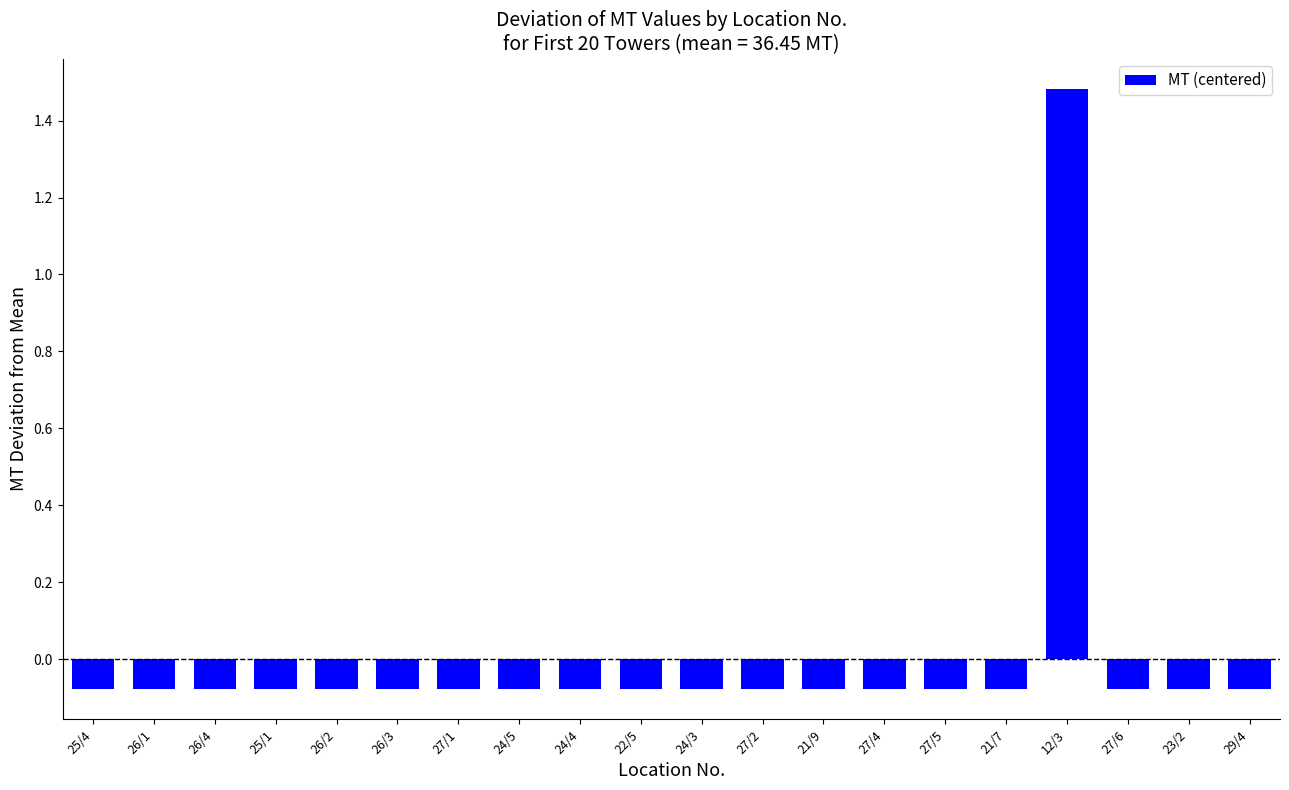

What is the greatest value displayed?

1.5